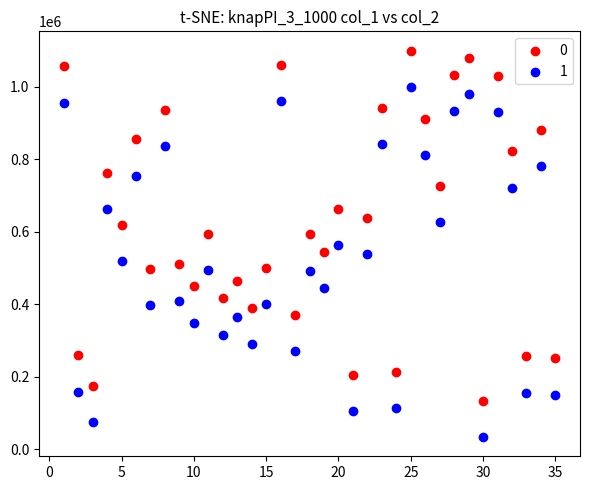

Across all data points, what is the range of X values (max minus min)?

34